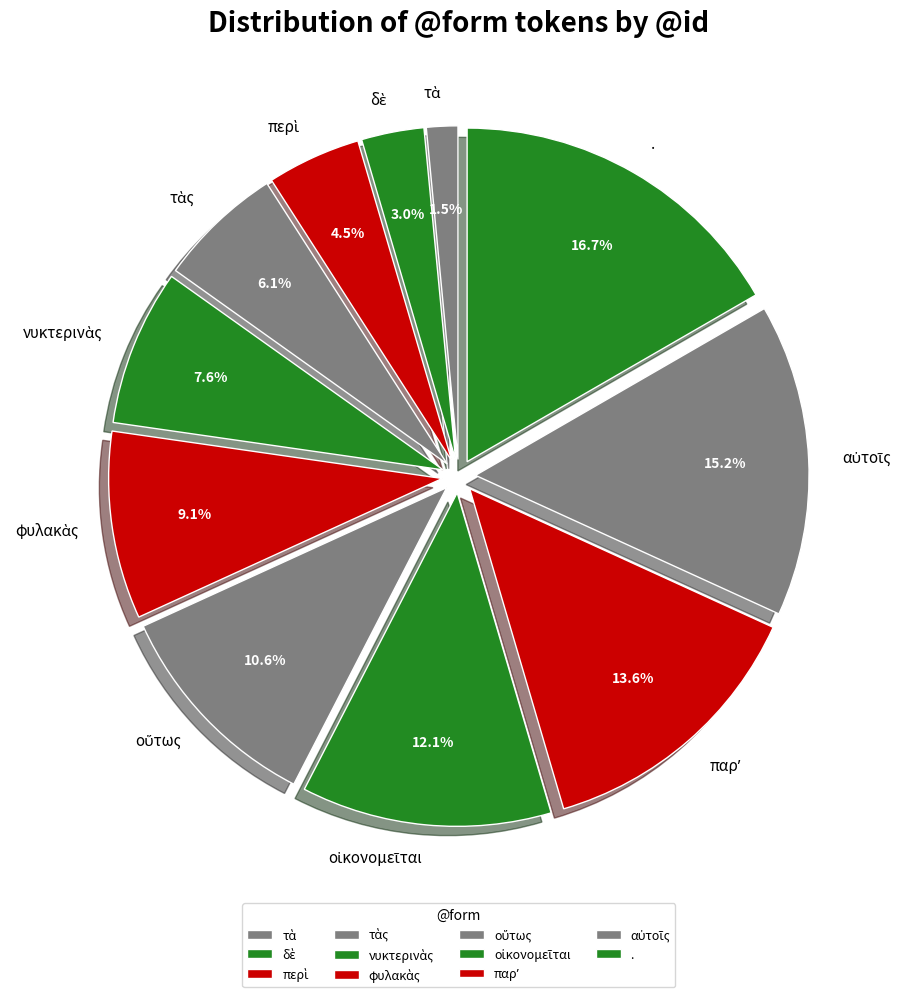

Is there a majority slice in this chart?

No